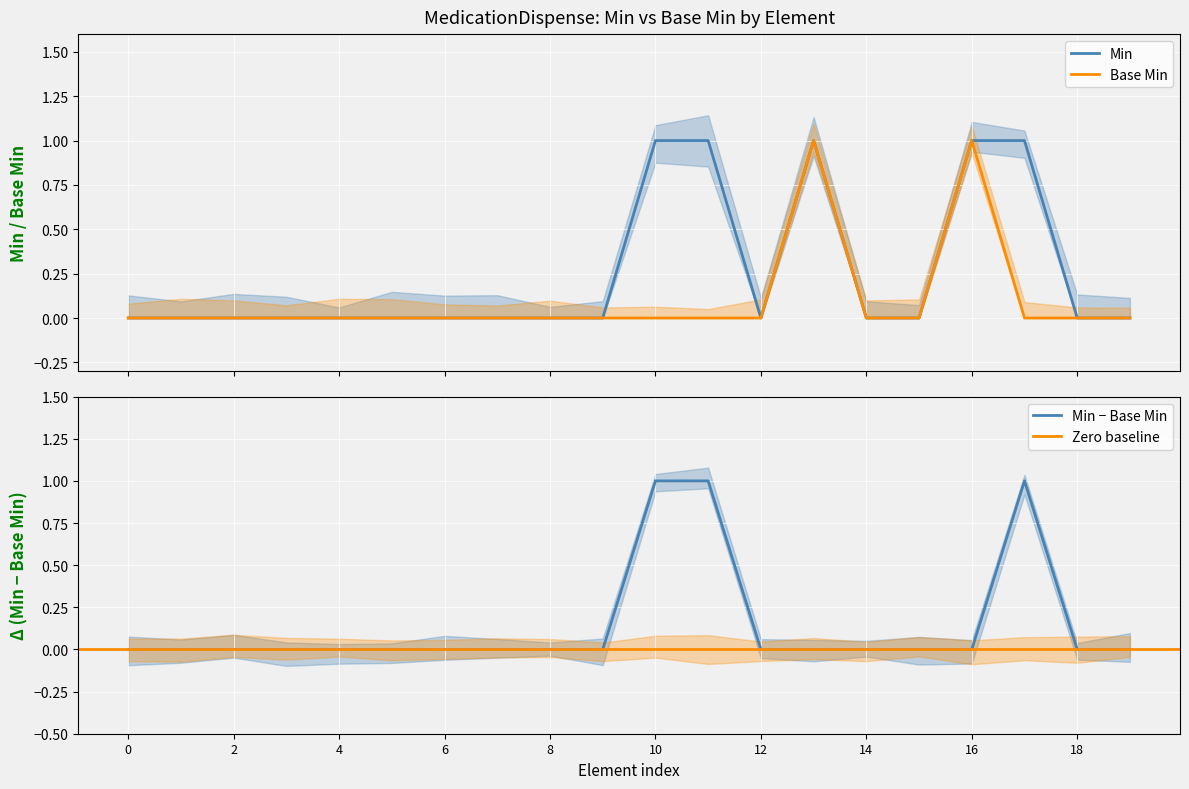

List the series in order of their peak value, lowest first.

Min, Base Min